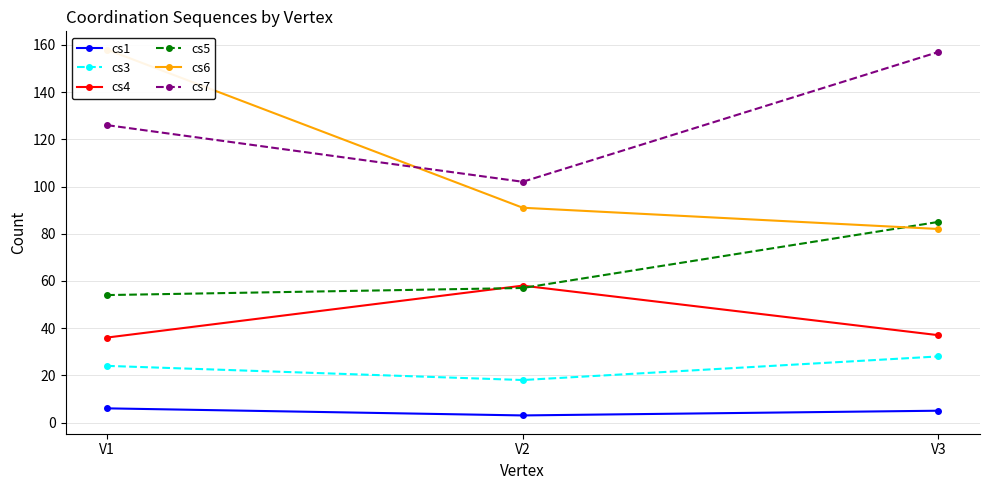

At which category is the sum across all series the highest?

V1